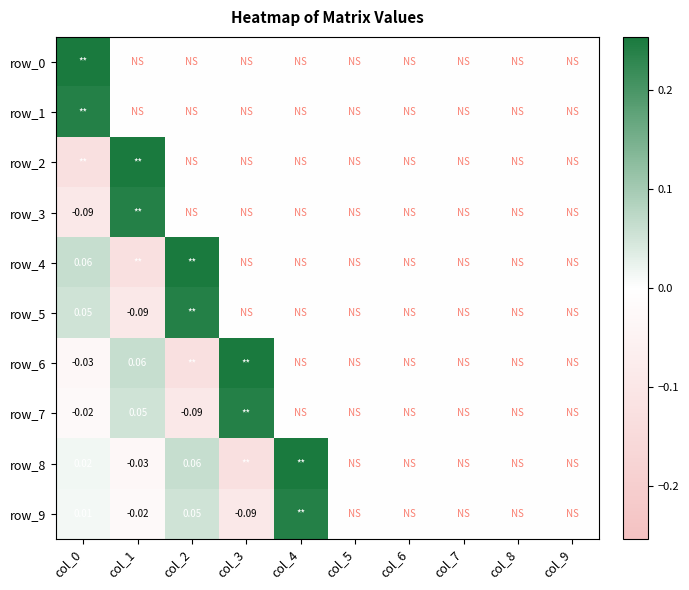

How many values in the row_6 series are below 0?

2